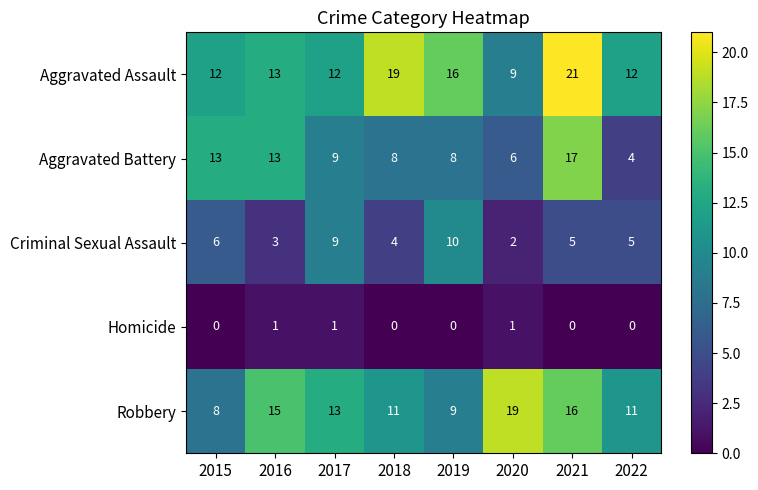

True or false: Homicide has a value of 1 at 2020.

True